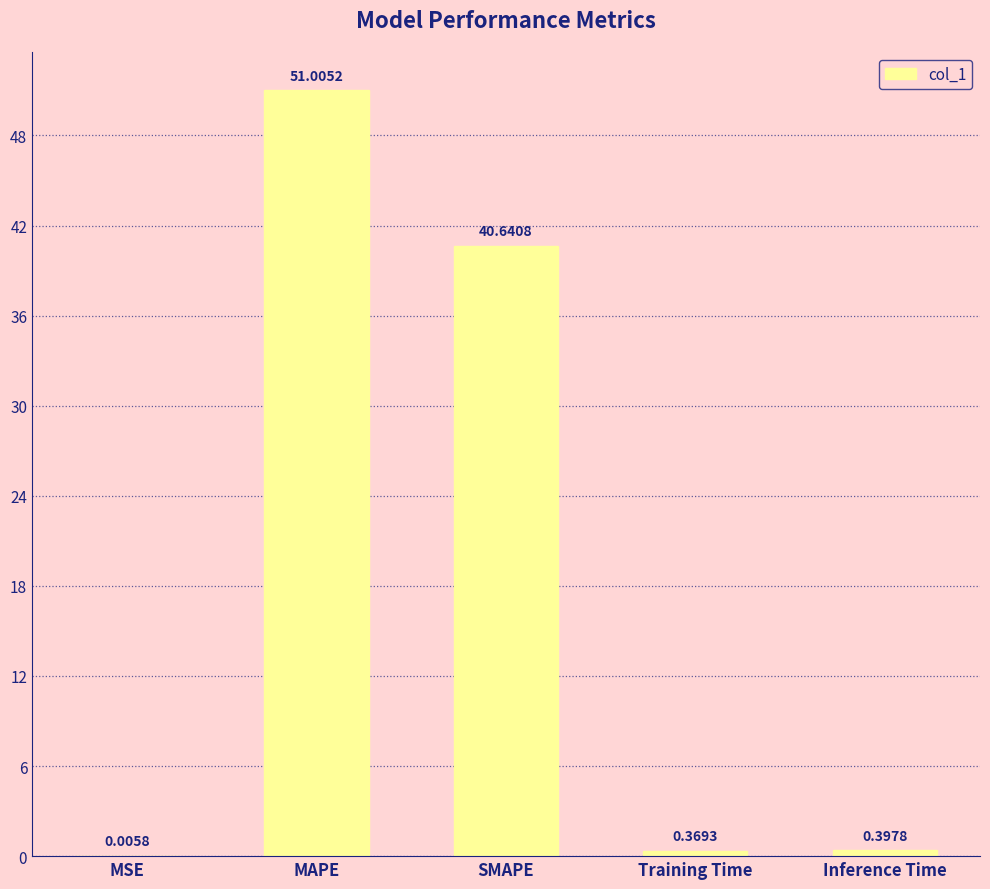

Which category has the highest value across all series?

MAPE